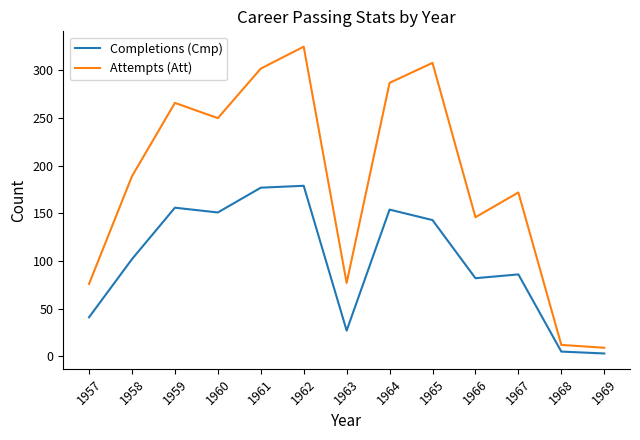

The value of Completions (Cmp) at 1959 is 156. True or false?

True